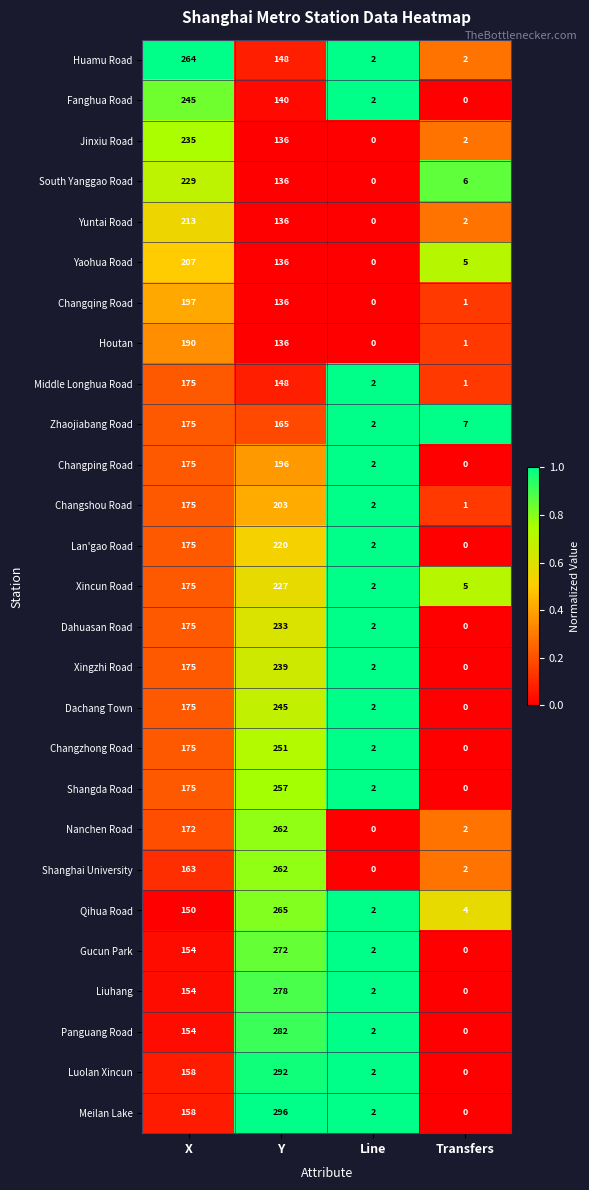

Is it true that Panguang Road equals 154 at X?

True